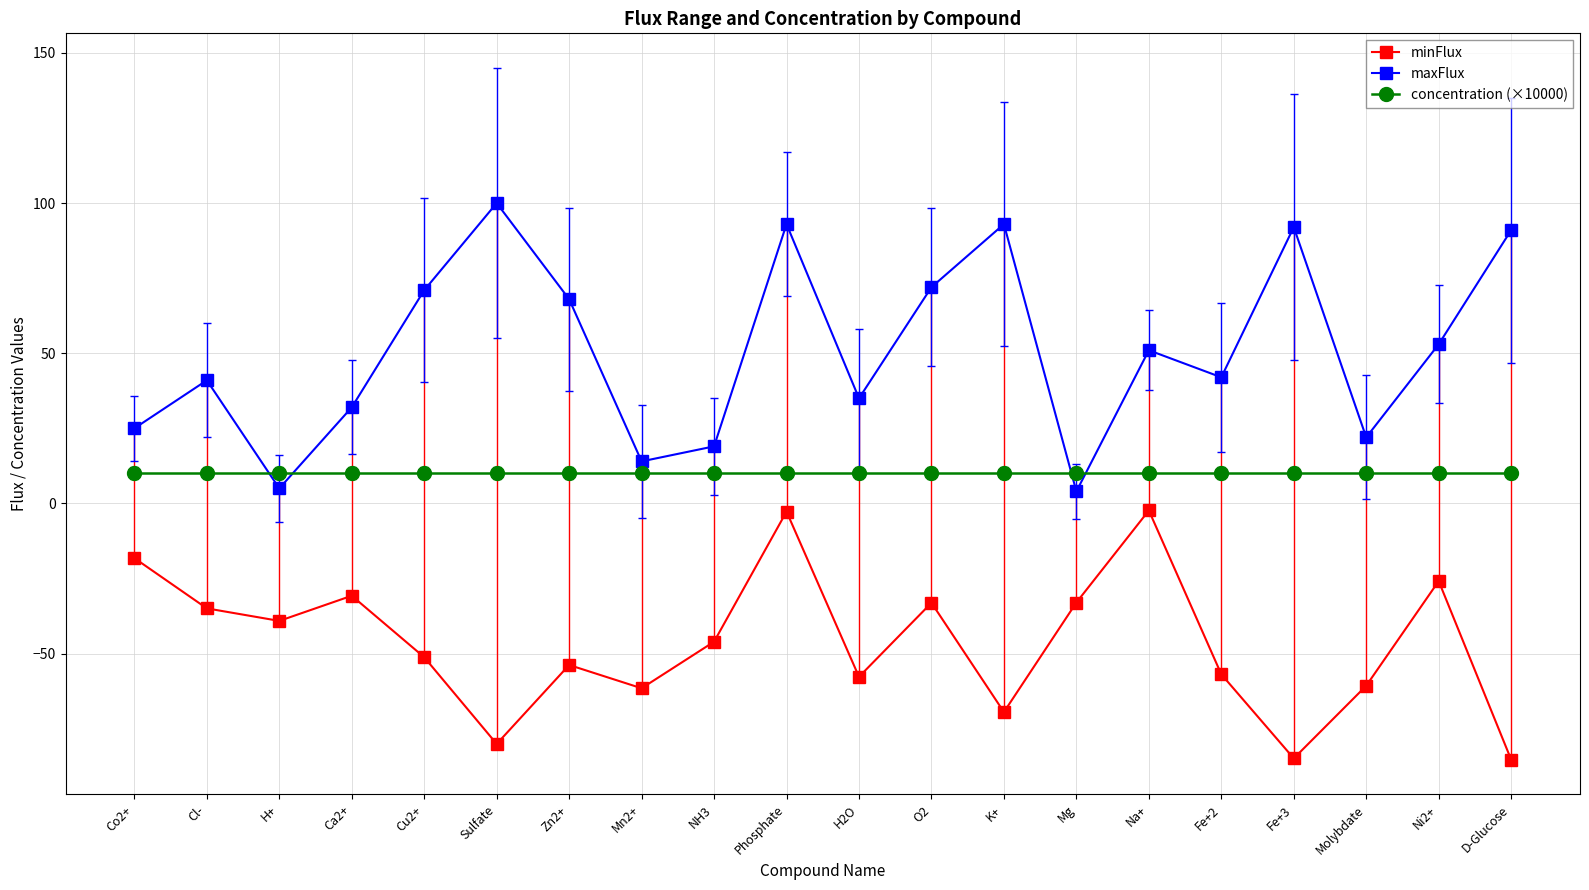

True or false: concentration (×10000) and minFlux intersect in this chart.

False